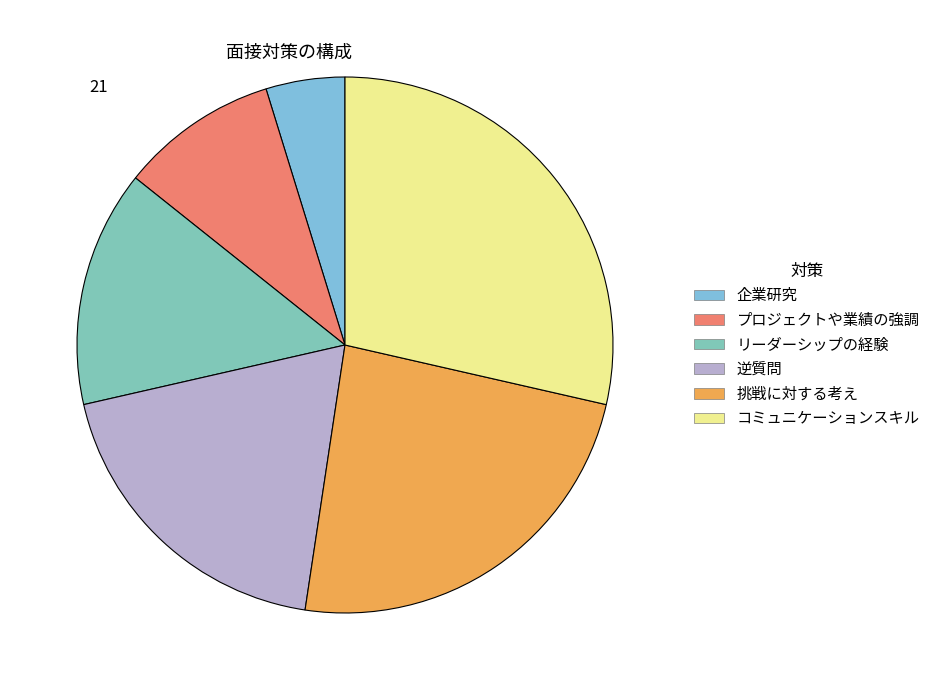

How many segments does this pie chart have?

6